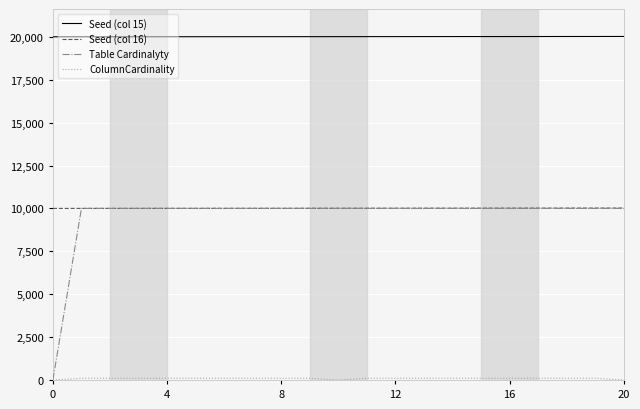

True or false: Seed (col 15) and Seed (col 16) intersect in this chart.

False